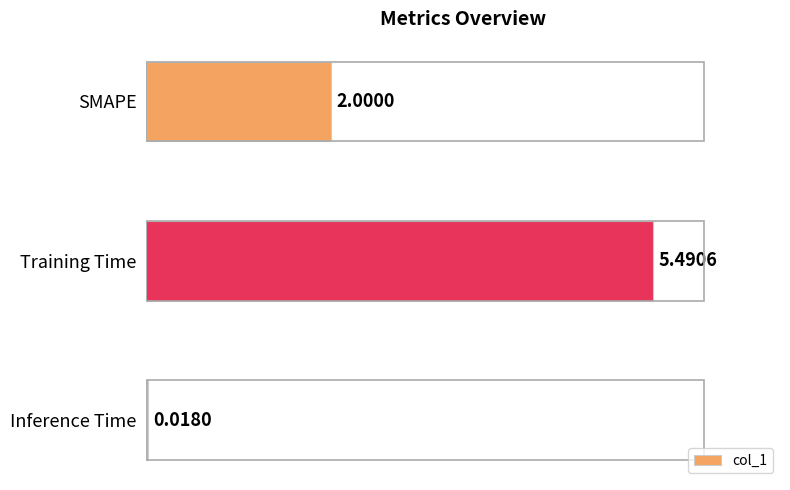

What is the change in value from SMAPE to Inference Time?

-2.0